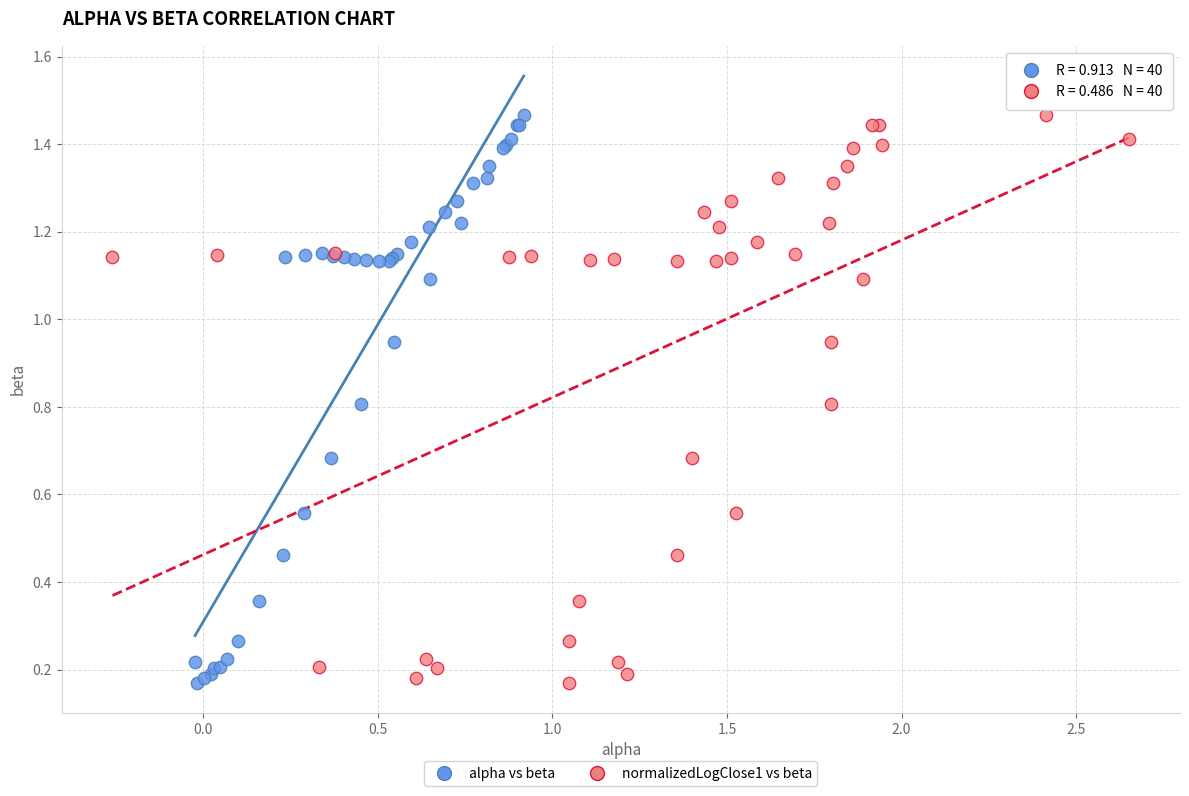

What are all the series names shown in the legend?

alpha vs beta, normalizedLogClose1 vs beta